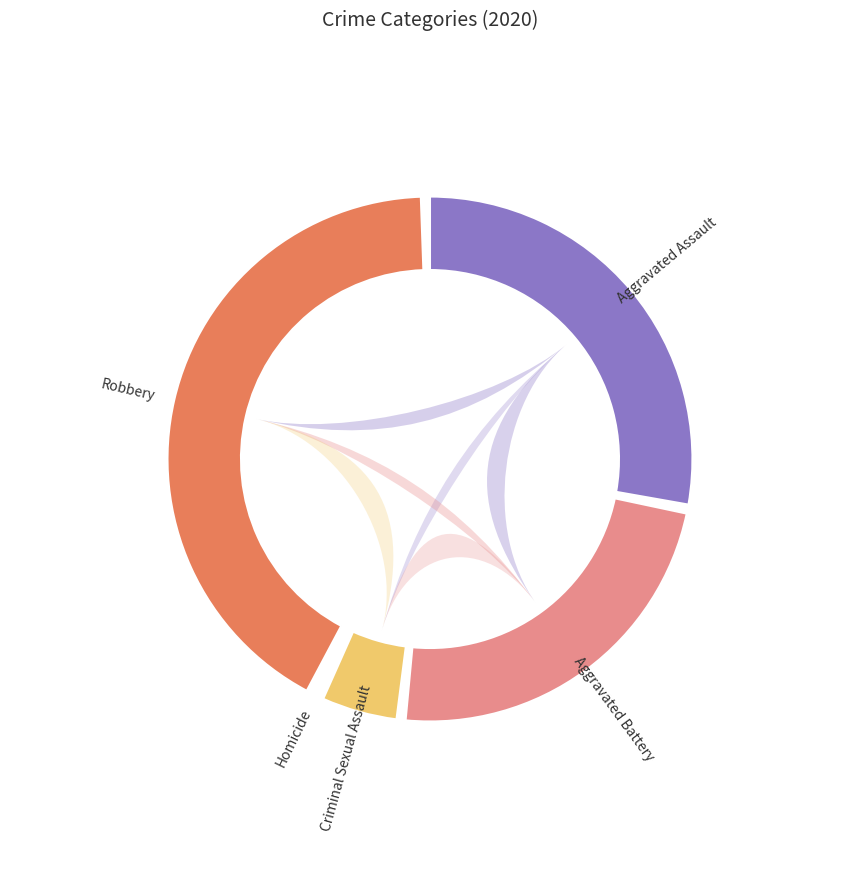

Which slice is the smallest?

Homicide